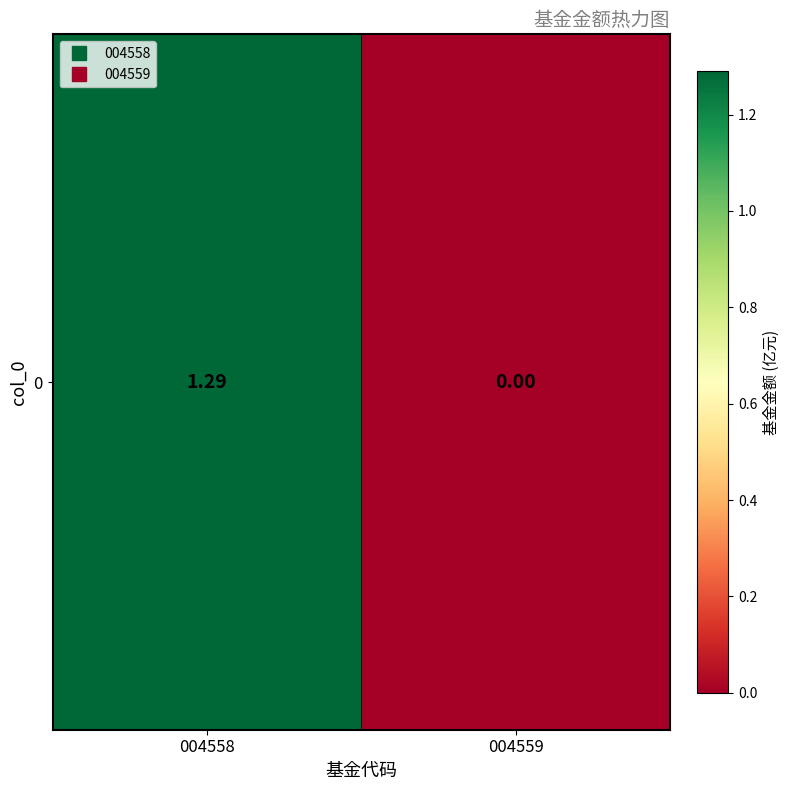

What is the change in value from 004558 to 004559?

-1.3